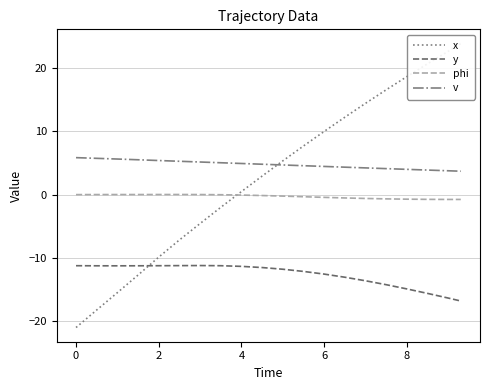

True or false: y has more than 0 points higher than both neighbors.

True